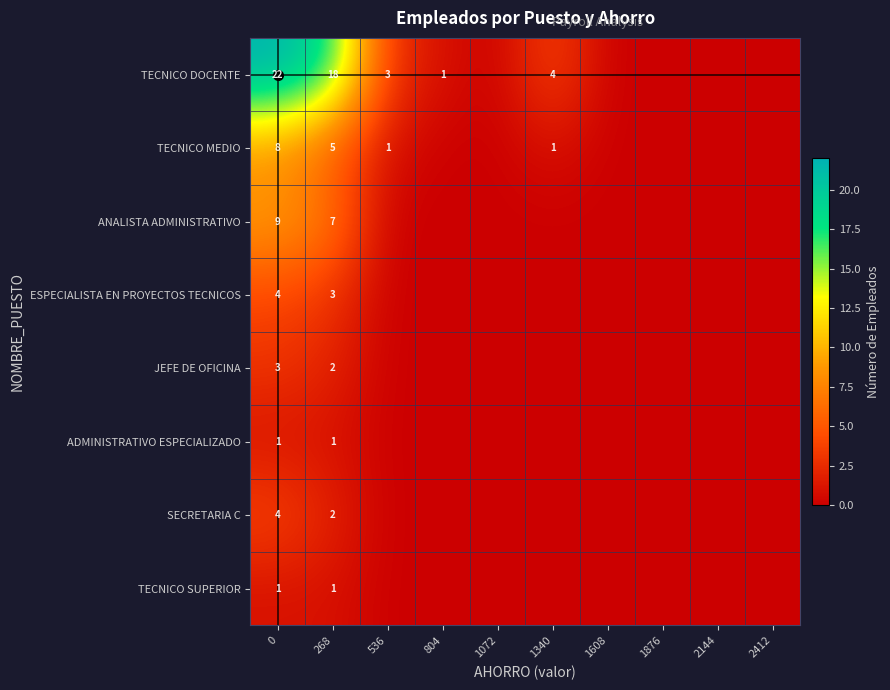

The ESPECIALISTA EN PROYECTOS TECNICOS series shows 0 at 804. True or false?

True